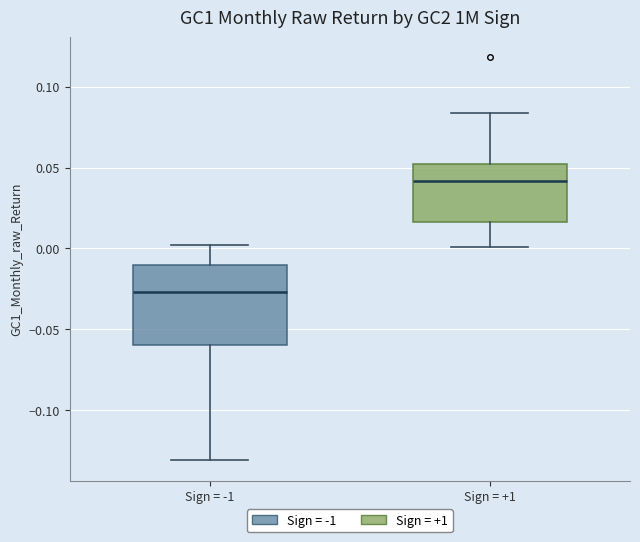

Where does the median line of the box for Sign = -1 sit on the y-axis? The values are not printed on the chart, so give them approximately, as read against the axis.

-0.025